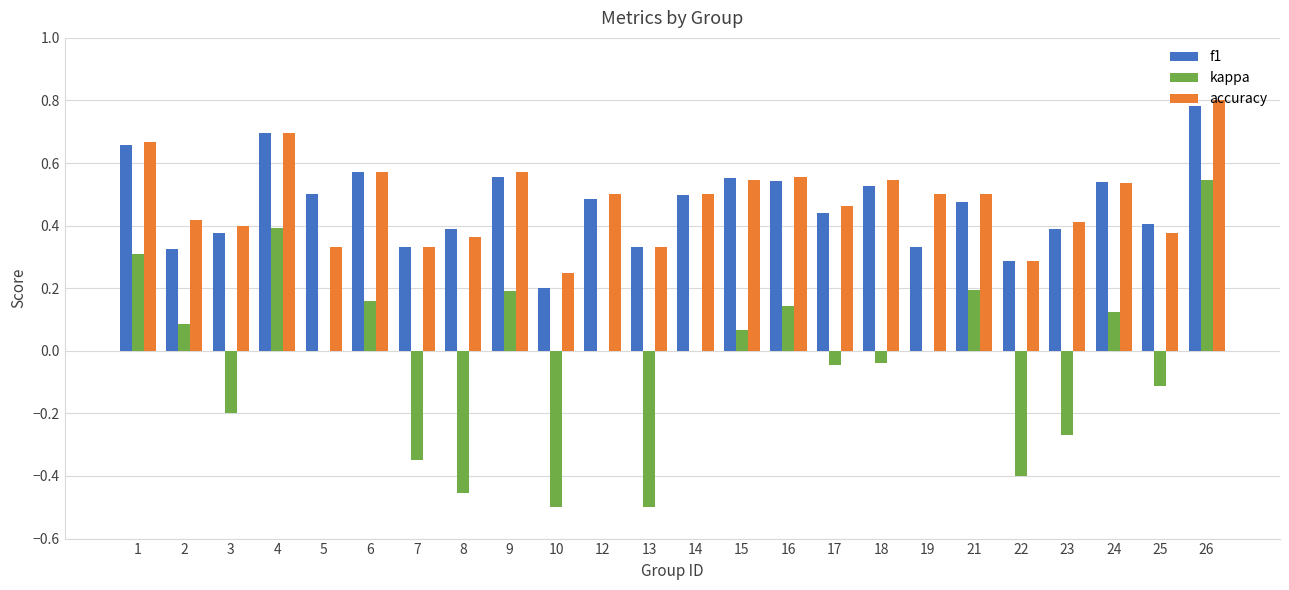

True or false: accuracy has a value of 1.0 at 9.

False